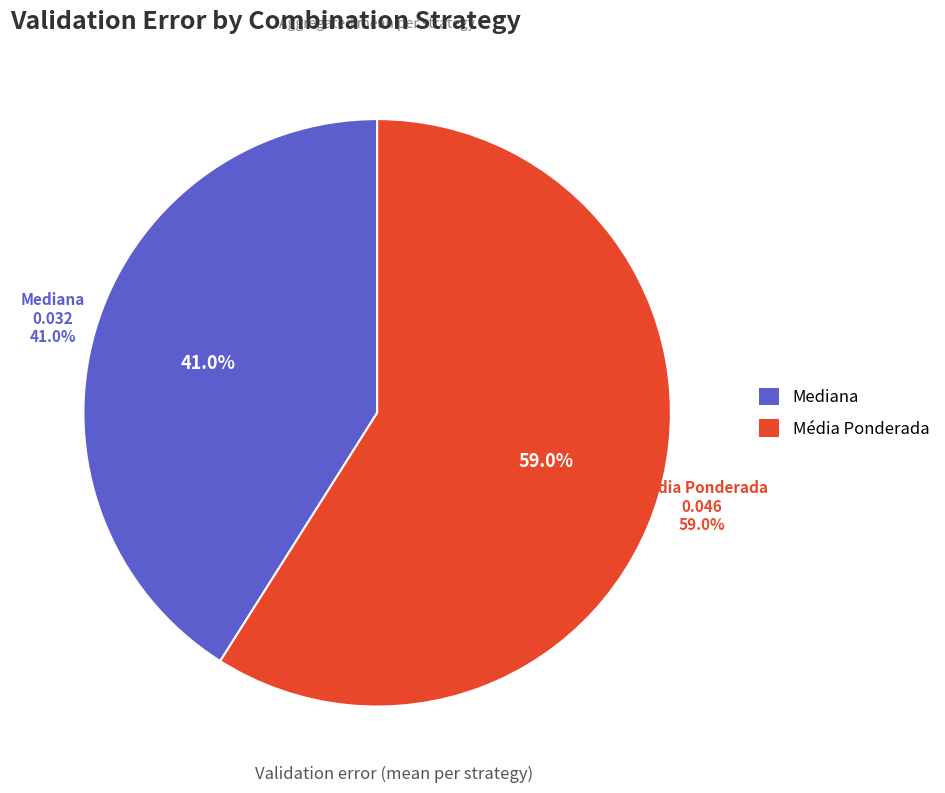

To the nearest percent, what is the difference between the Mediana and Média Ponderada slice percentages?

18%